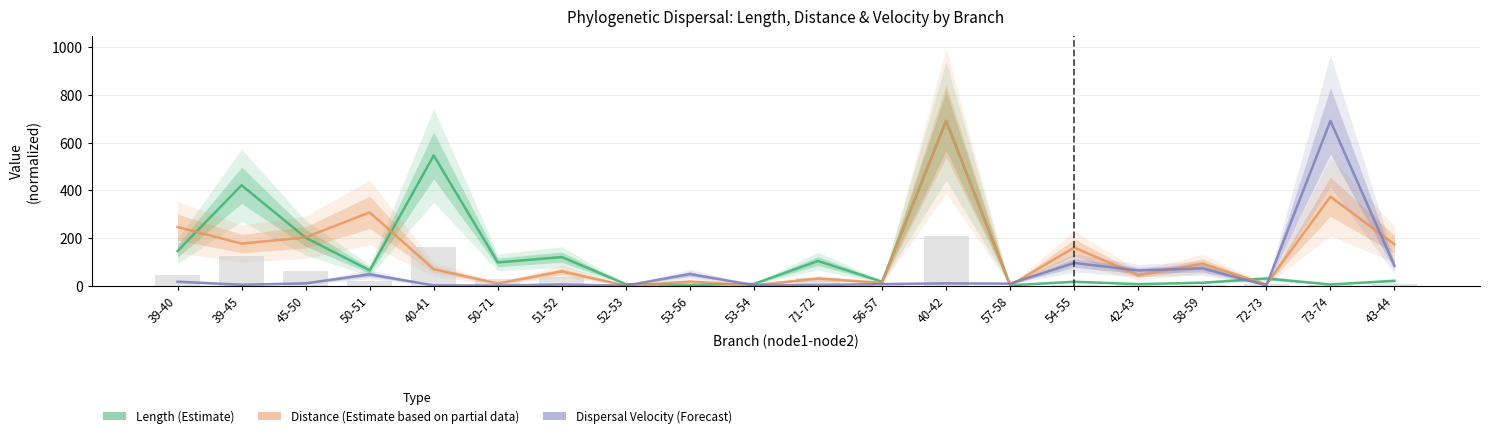

What is the minimum value shown in the chart?

0.4